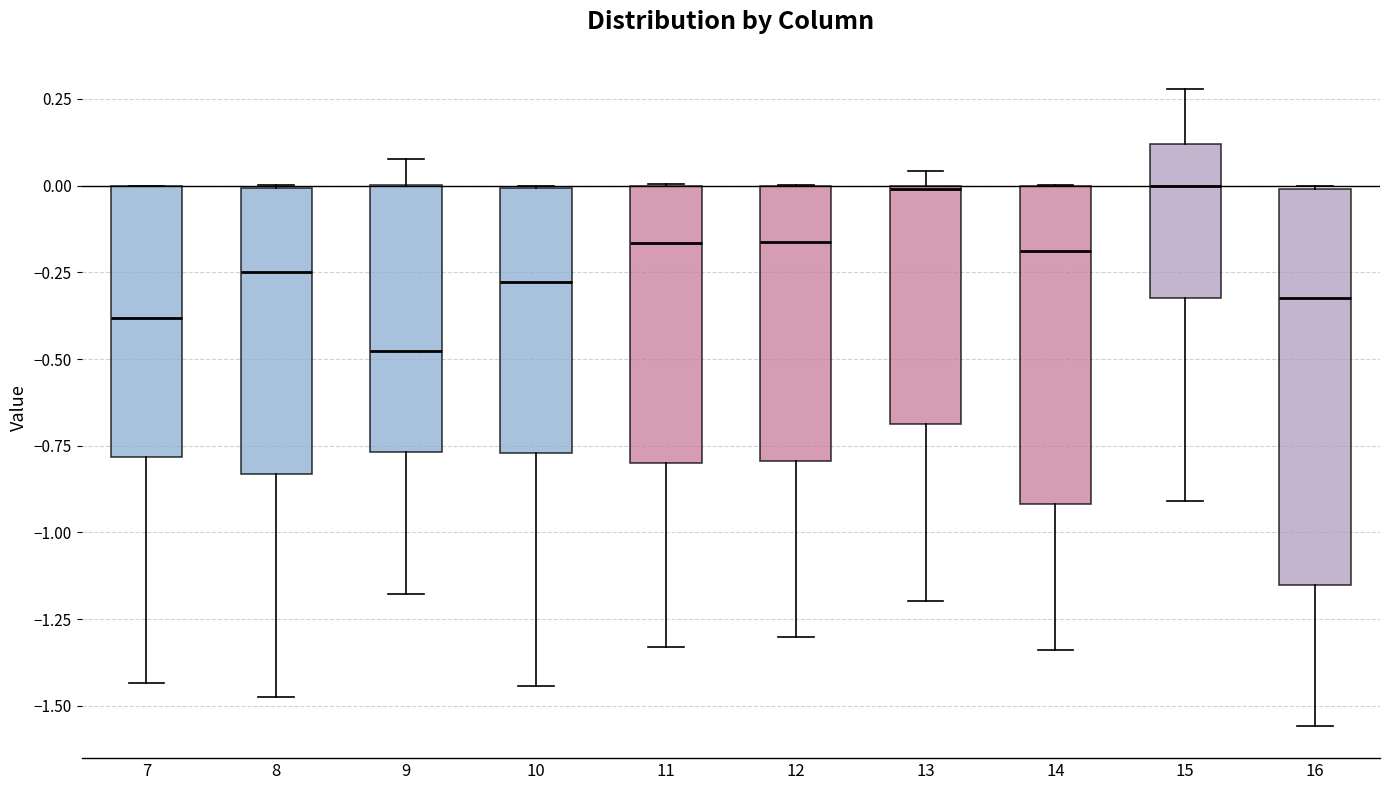

Reading left to right, read every box against the y-axis: the position of its median line, the range the box covers, and the ends of its whiskers. The values are not printed on the chart, so give them approximately, as read against the axis.

7: median -0.40, box -0.80 to 0.00, whiskers -1.45 to 0.00
8: median -0.25, box -0.85 to 0.00, whiskers -1.50 to 0.00
9: median -0.50, box -0.75 to 0.00, whiskers -1.20 to 0.10
10: median -0.30, box -0.75 to 0.00, whiskers -1.45 to 0.00
11: median -0.15, box -0.80 to 0.00, whiskers -1.35 to 0.00
12: median -0.15, box -0.80 to 0.00, whiskers -1.30 to 0.00
13: median 0.00, box -0.70 to 0.00, whiskers -1.20 to 0.05
14: median -0.20, box -0.90 to 0.00, whiskers -1.35 to 0.00
15: median 0.00, box -0.30 to 0.10, whiskers -0.90 to 0.30
16: median -0.30, box -1.15 to 0.00, whiskers -1.55 to 0.00